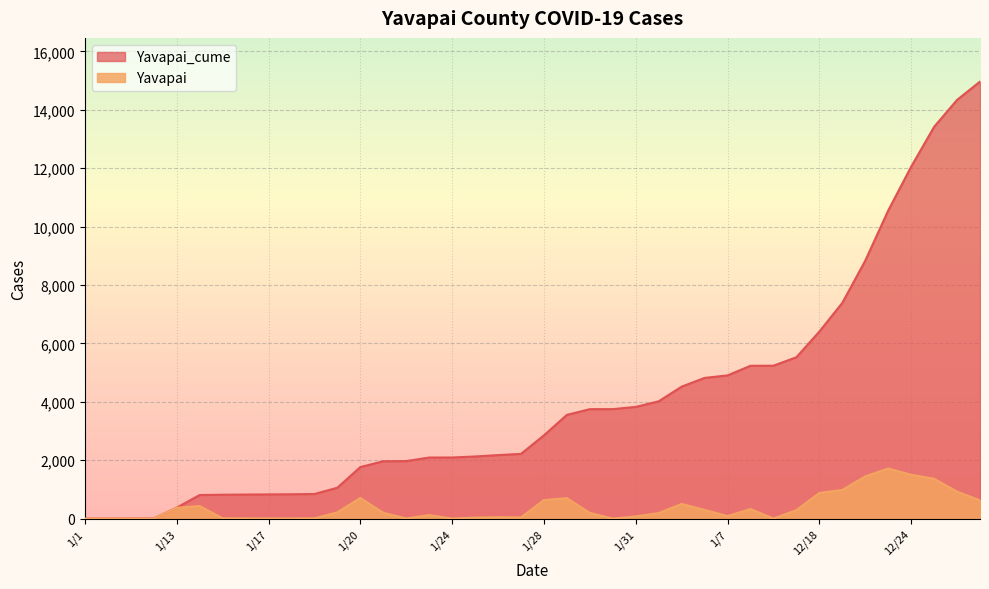

Where is the first local minimum for Yavapai?

1/22